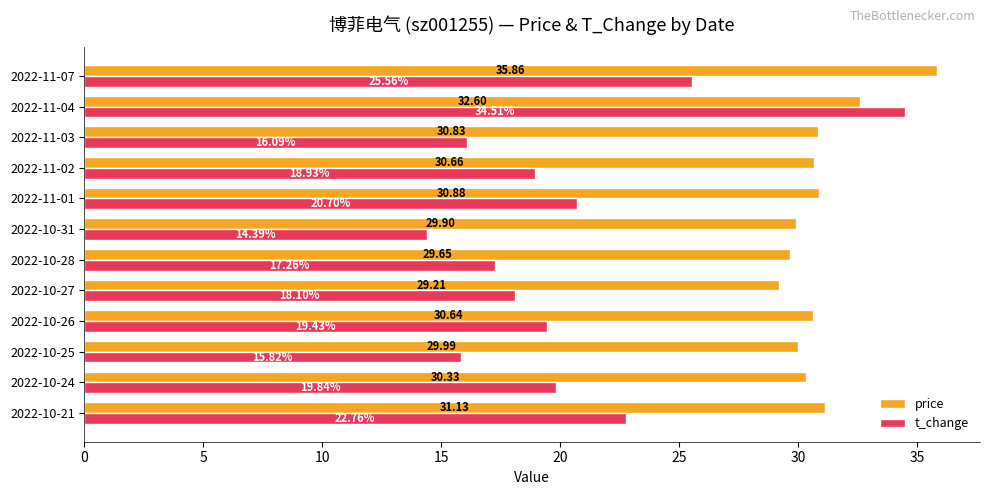

Which series changed the most between 2022-10-28 and 2022-11-02?

t_change